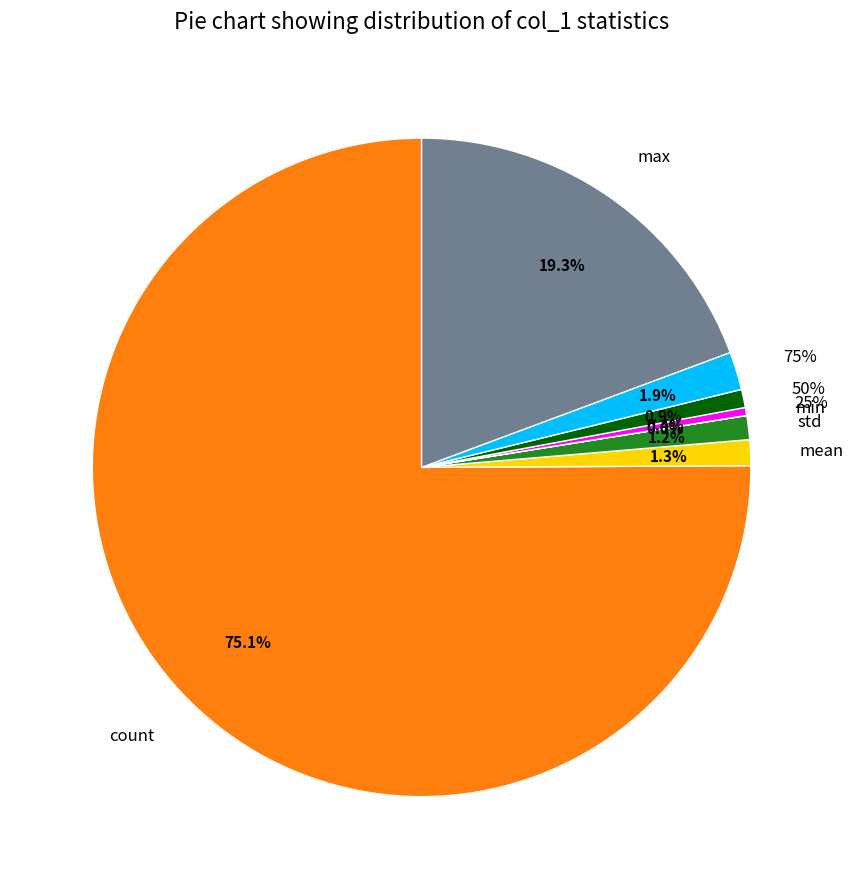

What is the majority slice?

count